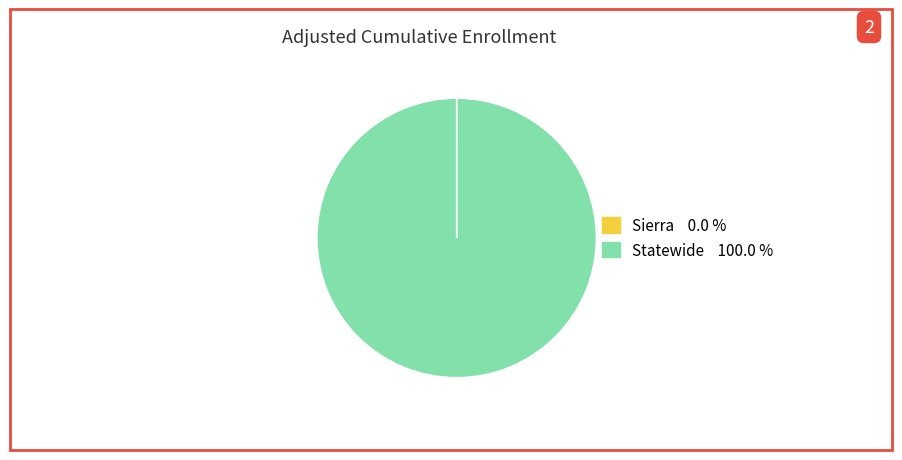

Is there any slice that represents more than half of the pie?

Yes